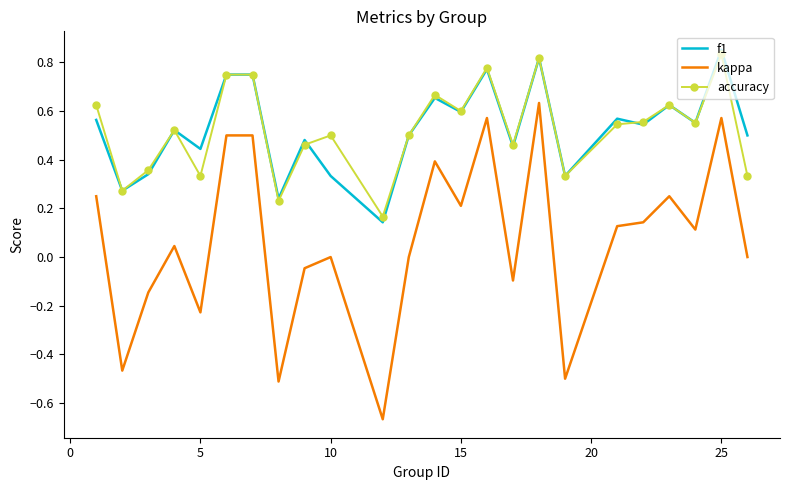

True or false: kappa and accuracy intersect in this chart.

False